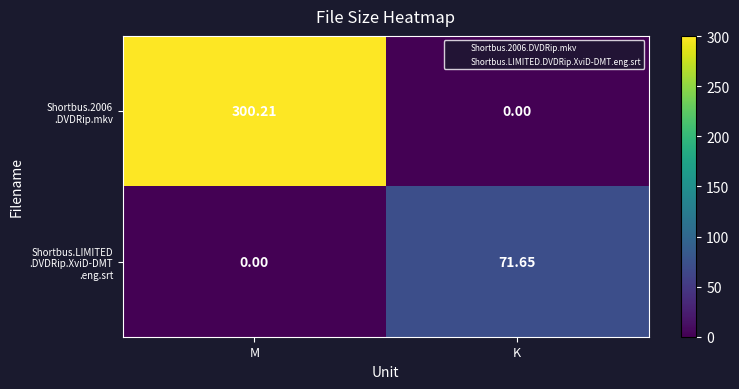

At which category is the sum across all series the highest?

M